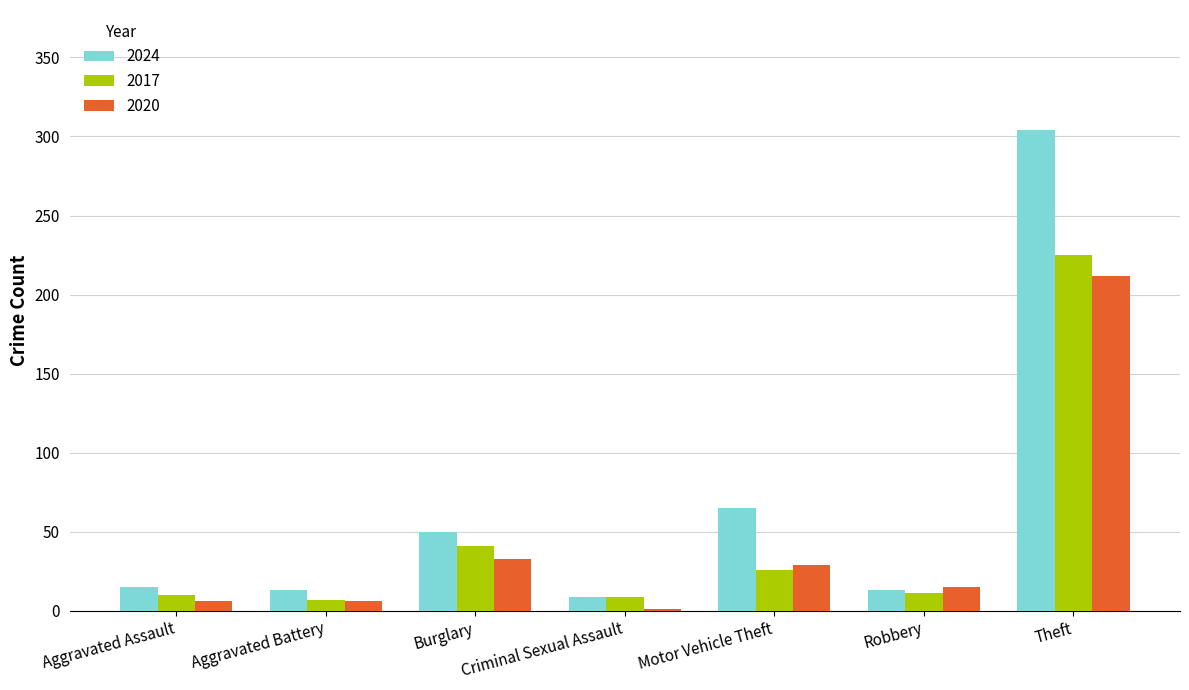

At which category is the sum across all series the highest?

Theft